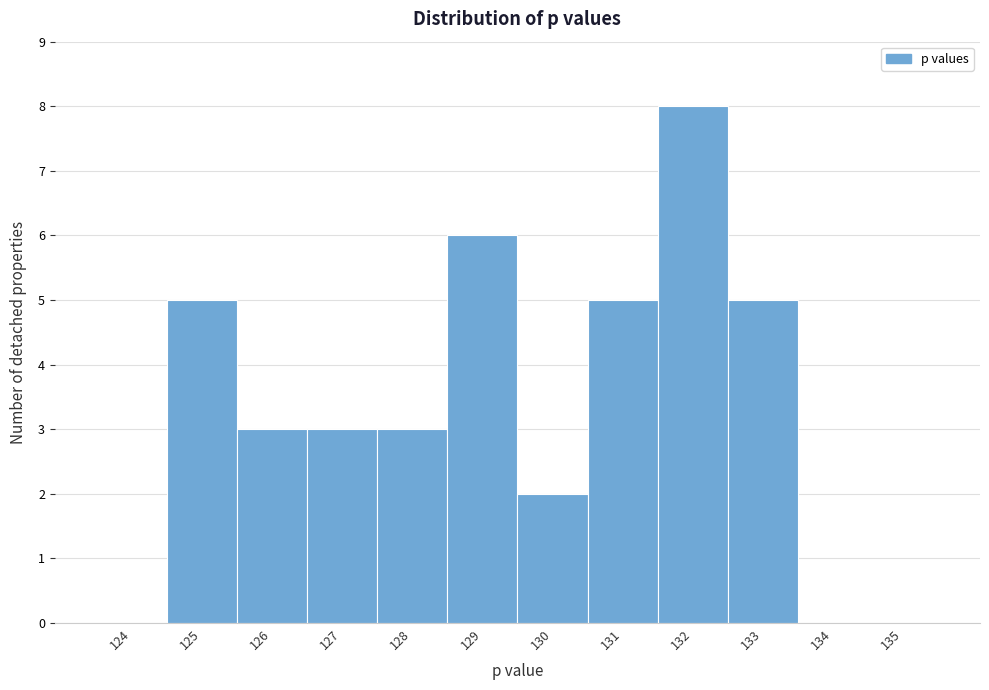

Reading right to left, list all the values displayed in this chart.

135=0	134=0	133=5	132=8	131=5	130=2	129=6	128=3	127=3	126=3	125=5	124=0